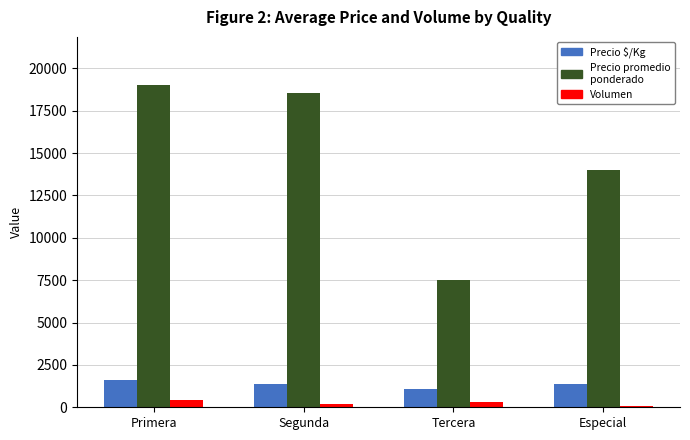

Which series changed the most between Tercera and Especial?

Precio promedio ponderado